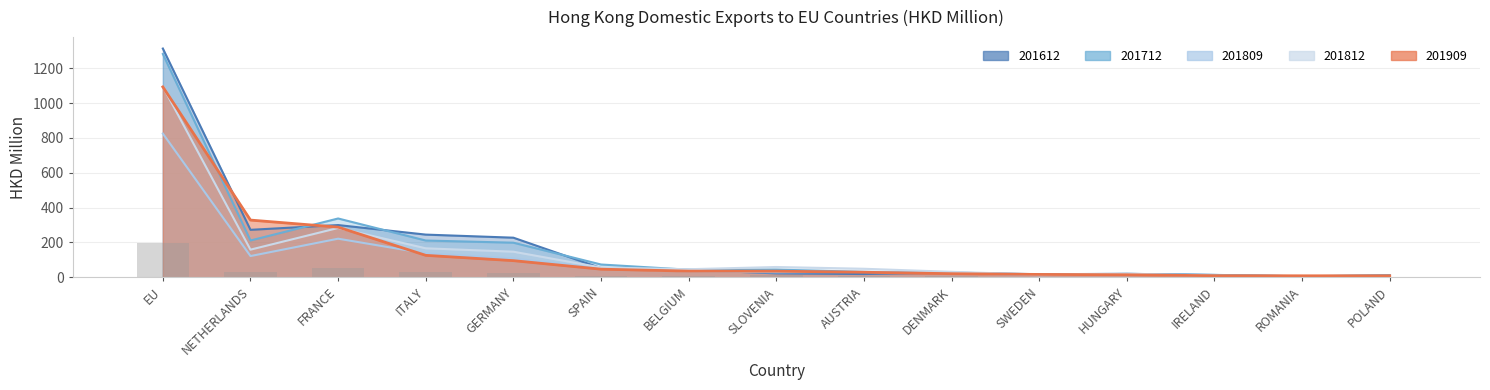

What is the change in value from DENMARK to HUNGARY?

-1.9